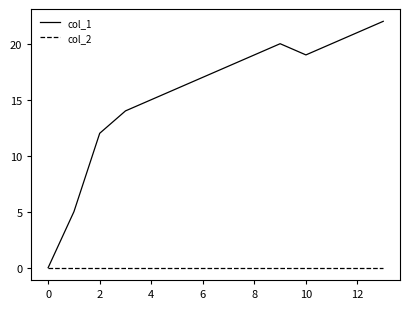

List the series in order of their overall mean, lowest first.

col_2, col_1